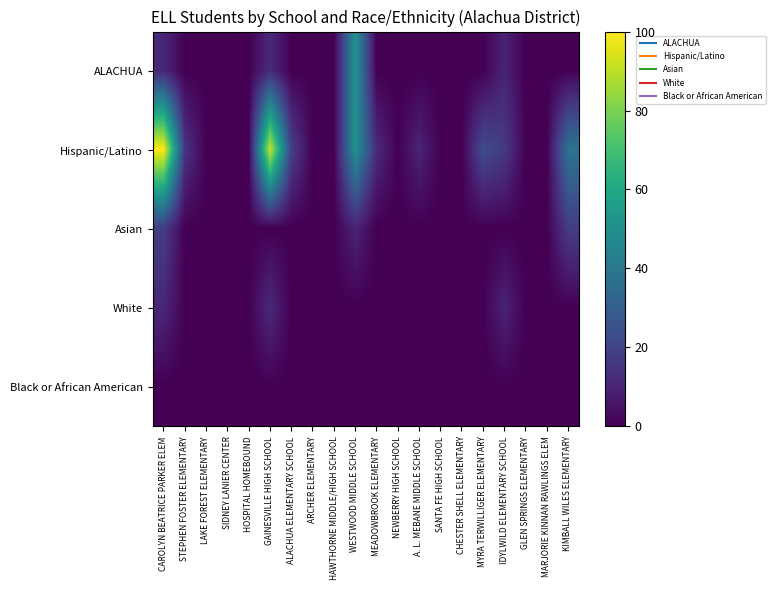

What is the spread (max minus min) of values at IDYLWILD ELEMENTARY SCHOOL?

17